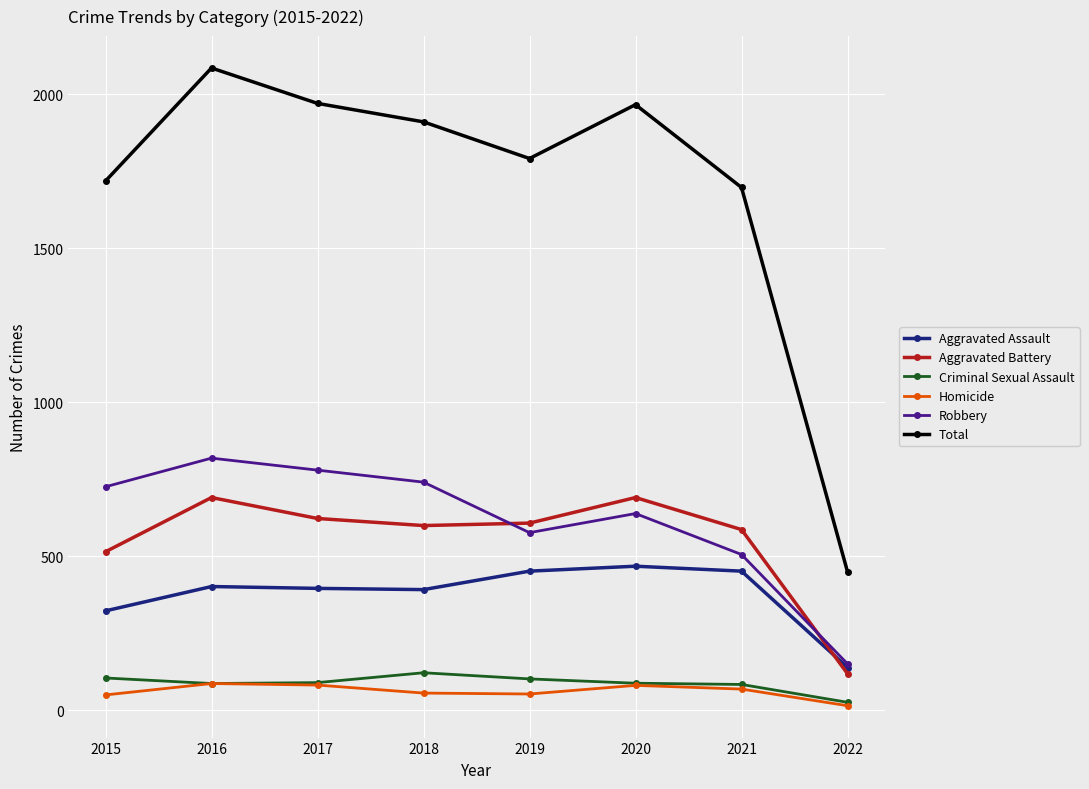

In Total, how many points are lower than both neighbors (excluding endpoints)?

1